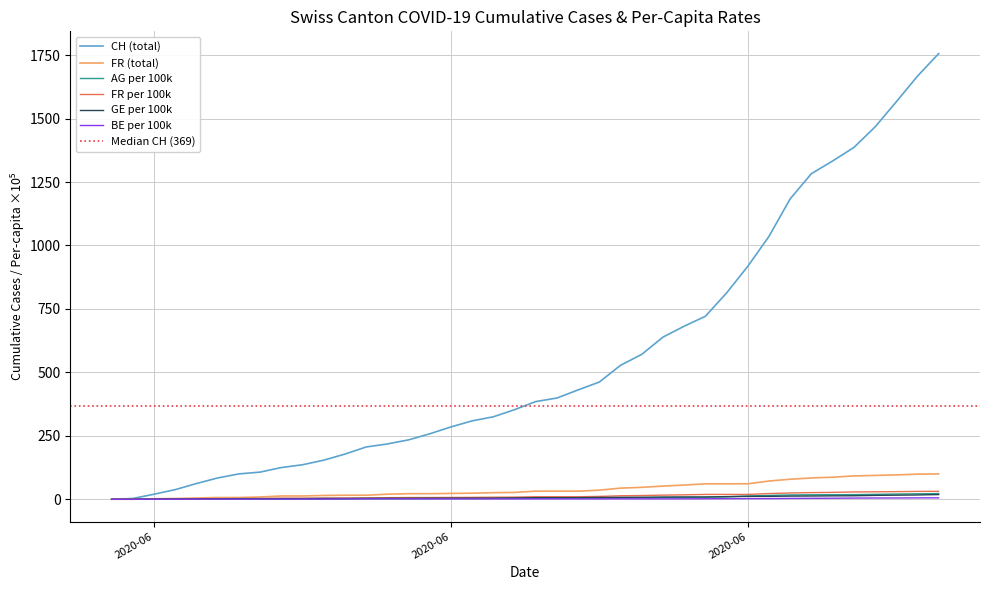

Which series has the largest total across all categories?

CH